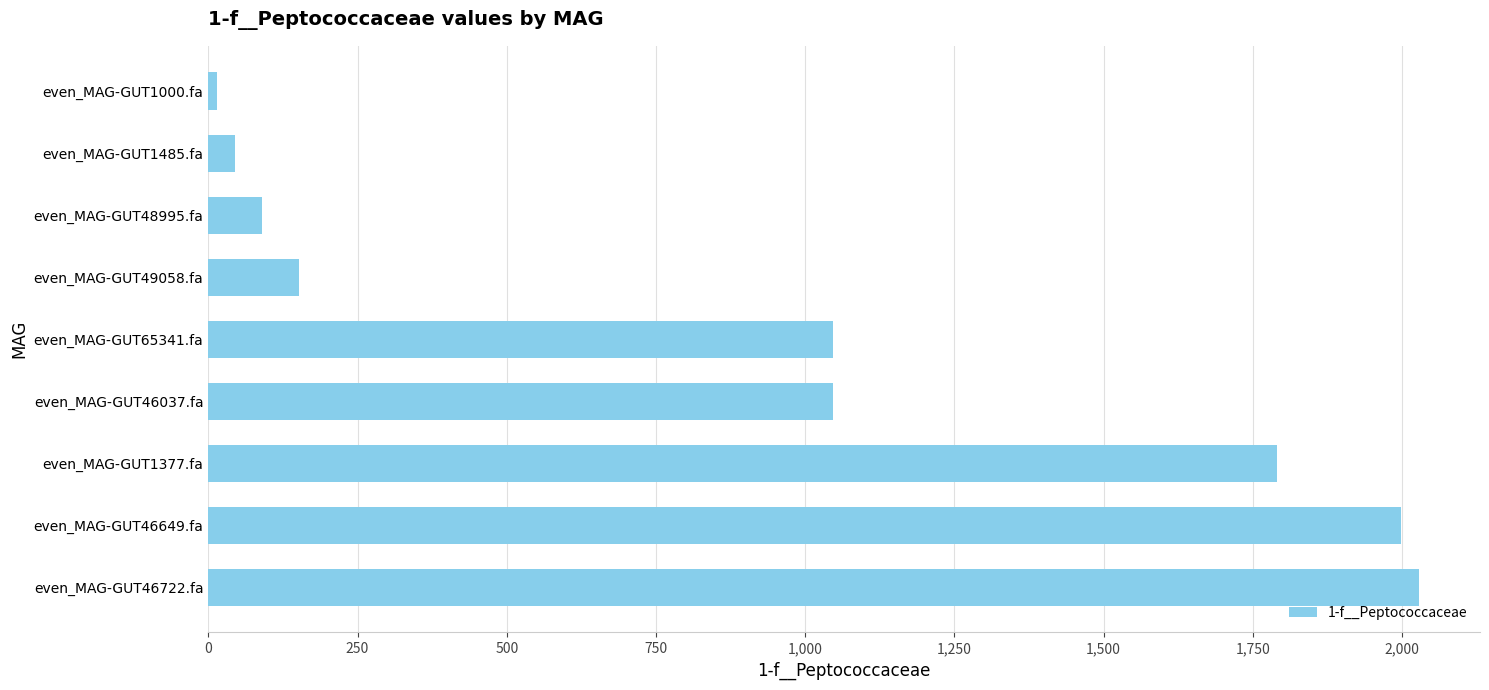

What is the average value?

912.4